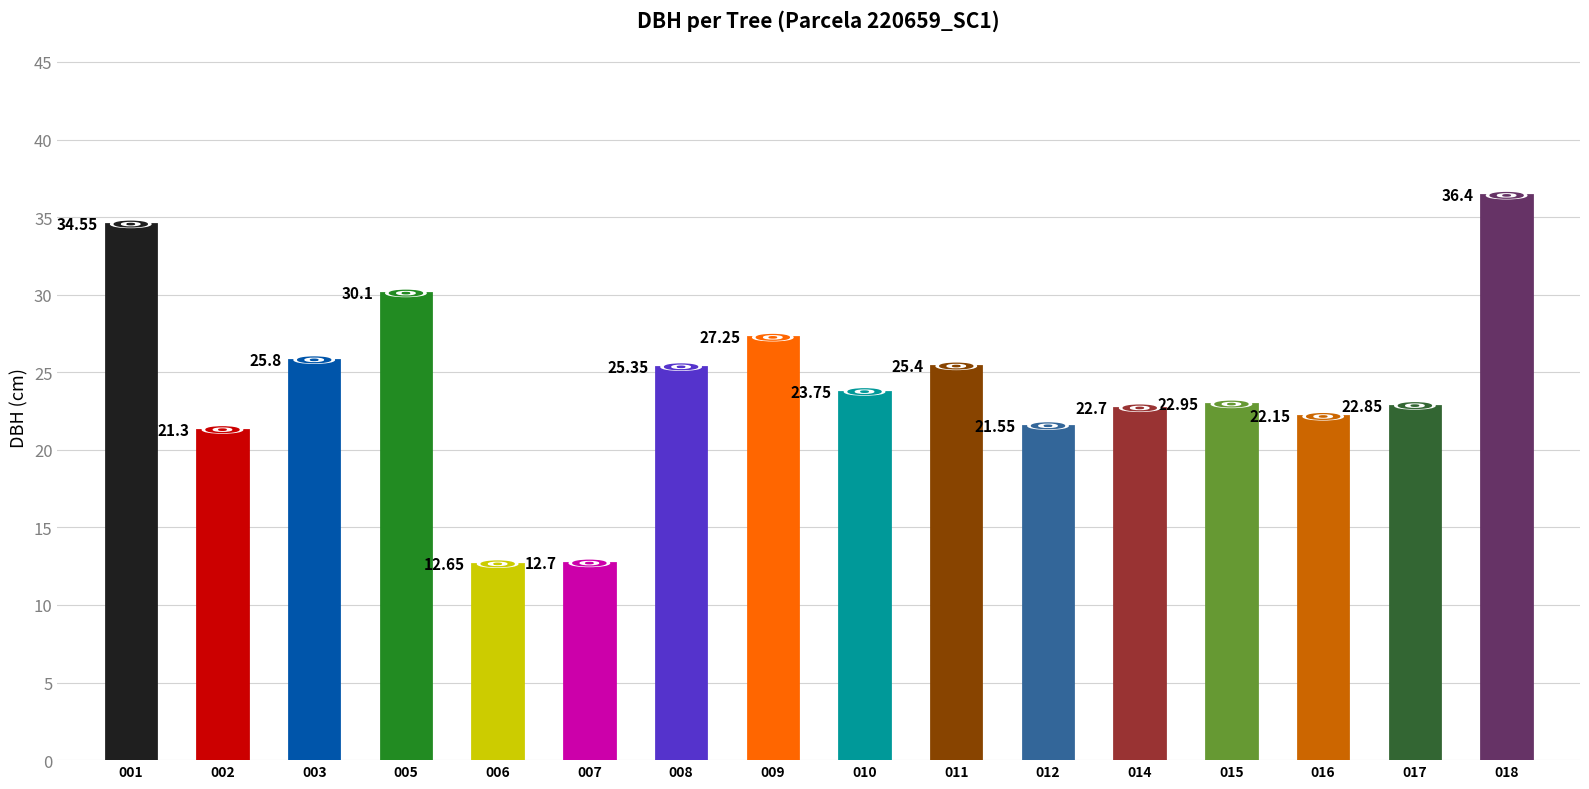

What is the average value?

24.2